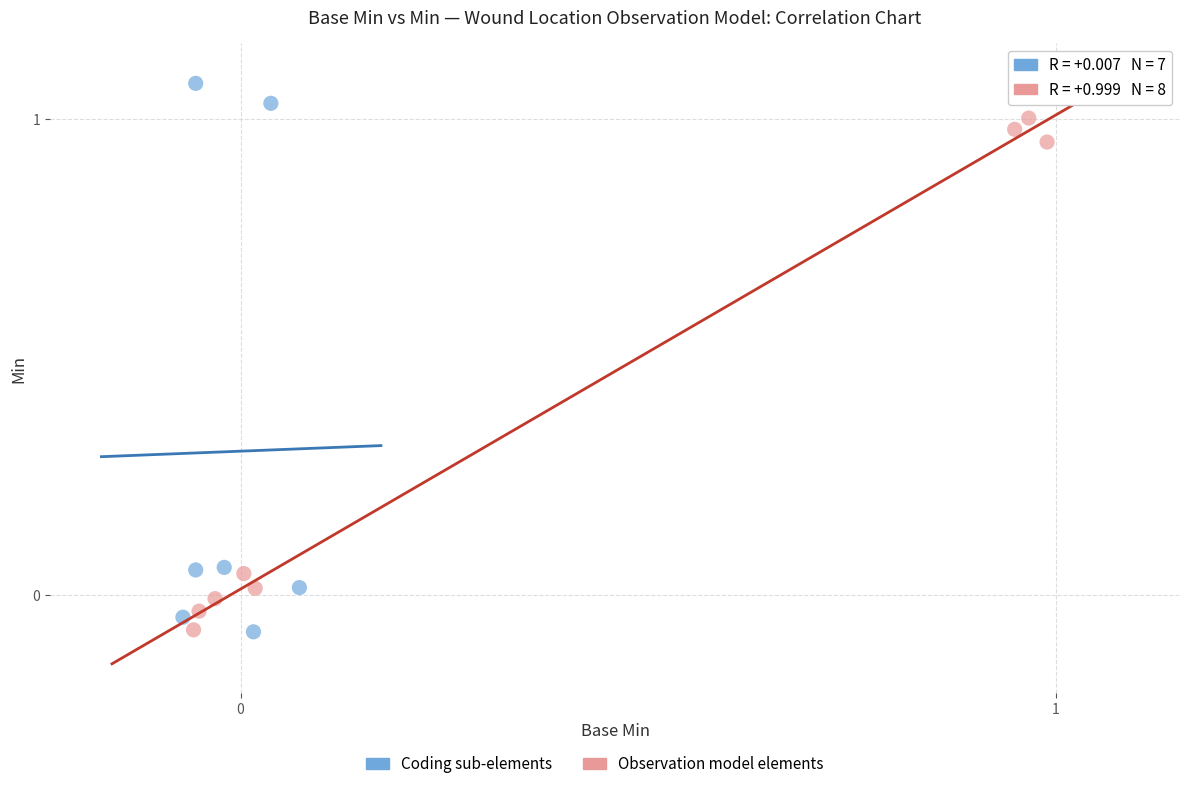

Which series has the widest spread of Y values?

Coding sub-elements